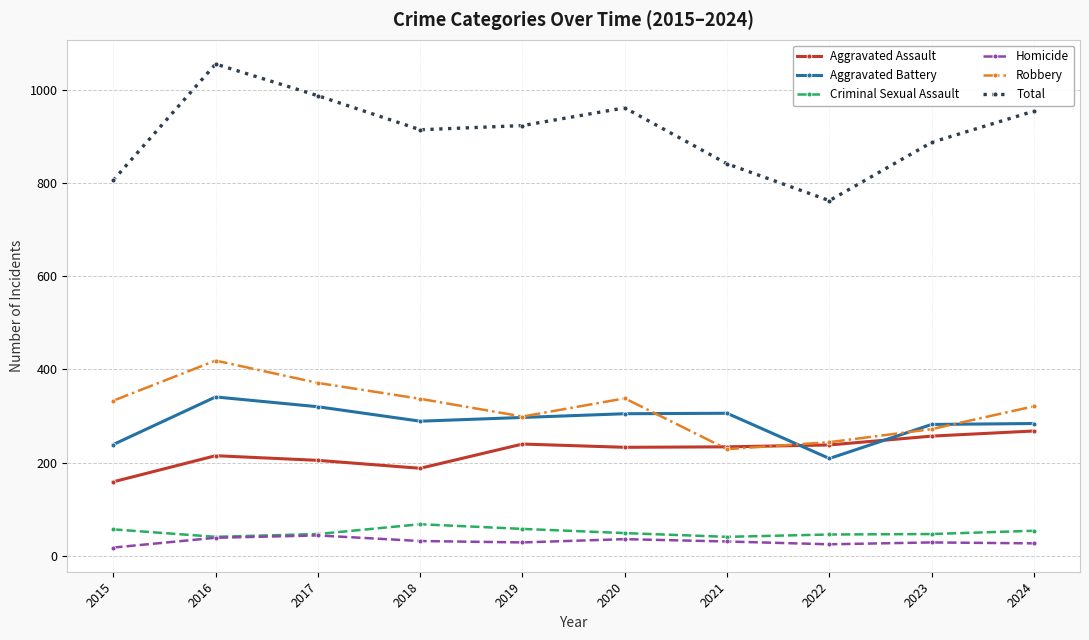

Which series ends up on top after the final intersection of Aggravated Battery and Aggravated Assault?

Aggravated Battery